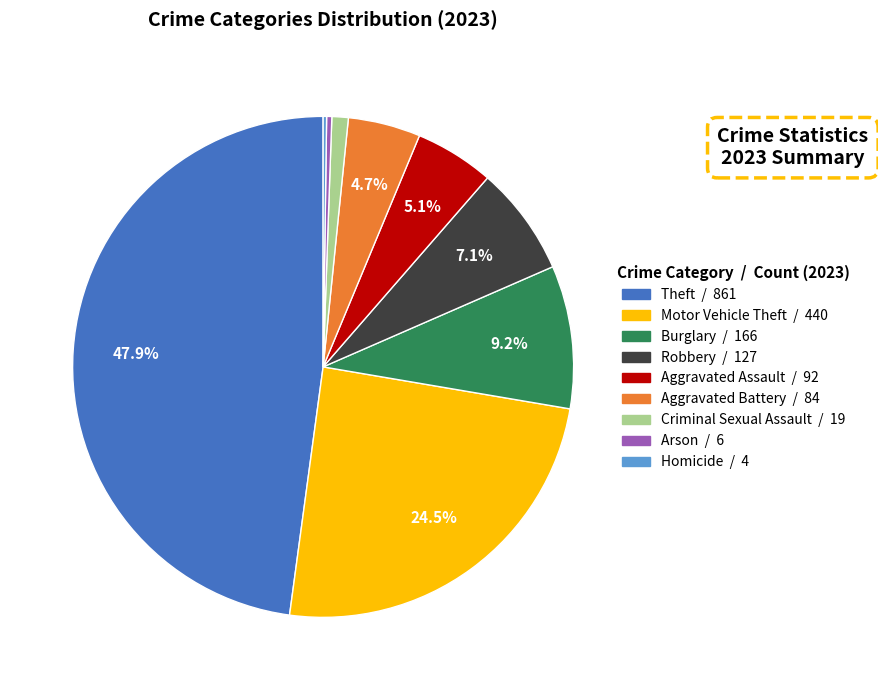

Approximately how many times larger is the value at Aggravated Assault compared to Robbery?

0.7